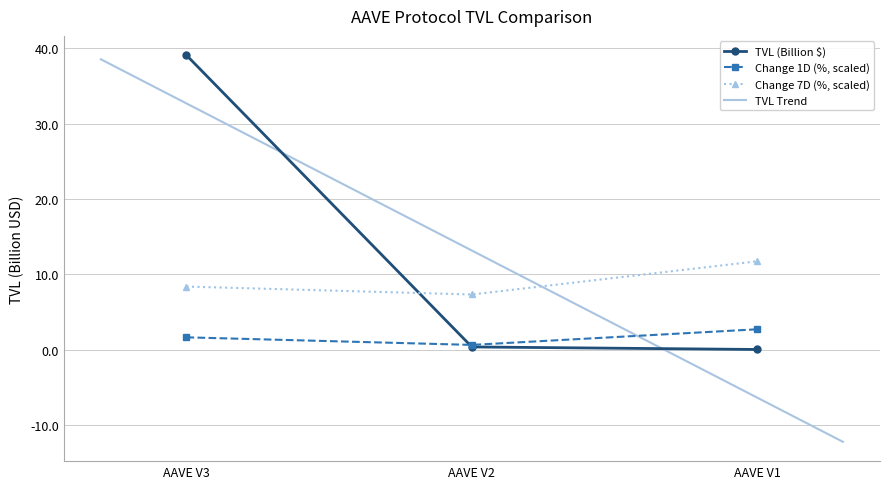

What is the value of the Change 7D (%) point at the 2nd from the left?

7.3